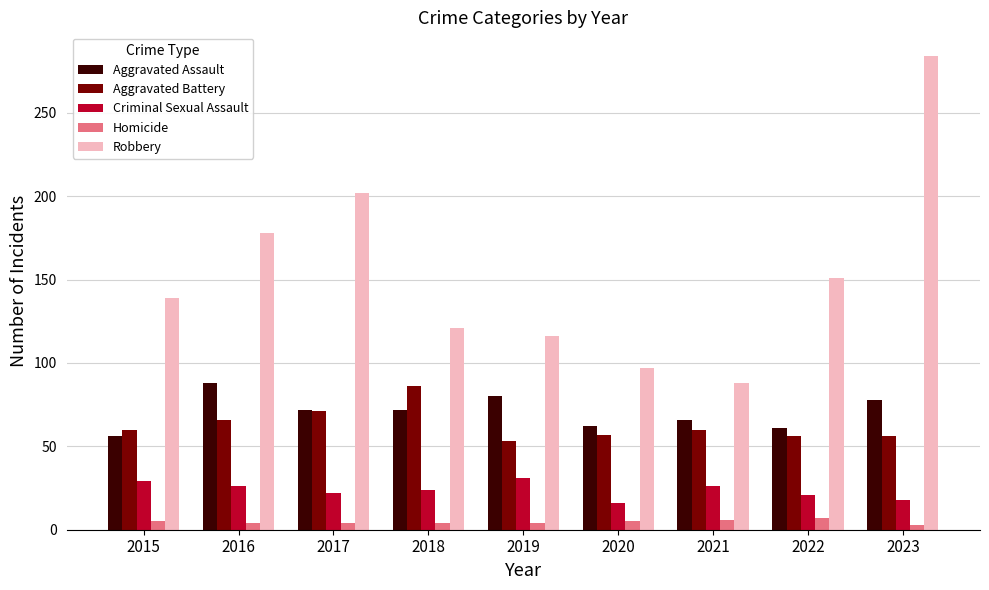

Which series has the largest range (max minus min)?

Robbery